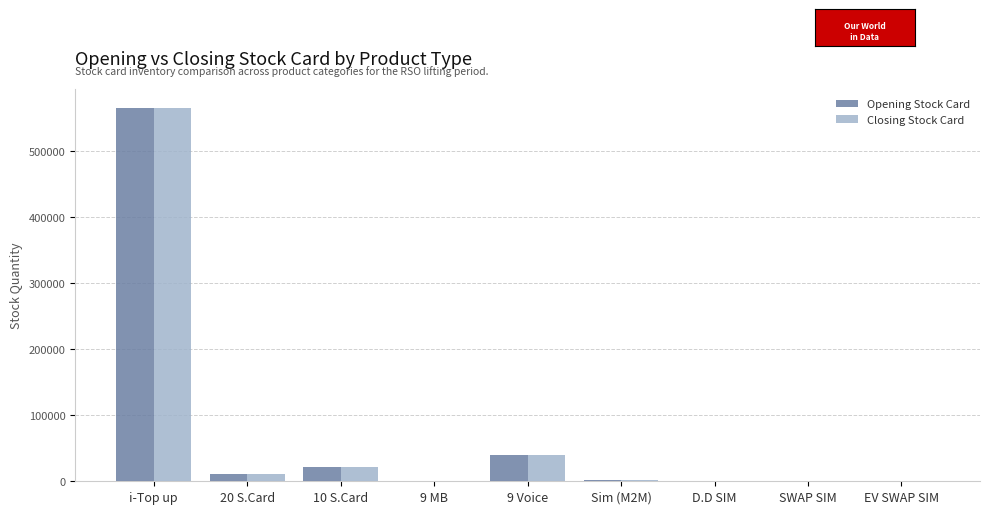

What are all the series names shown in the legend?

Opening Stock Card, Closing Stock Card